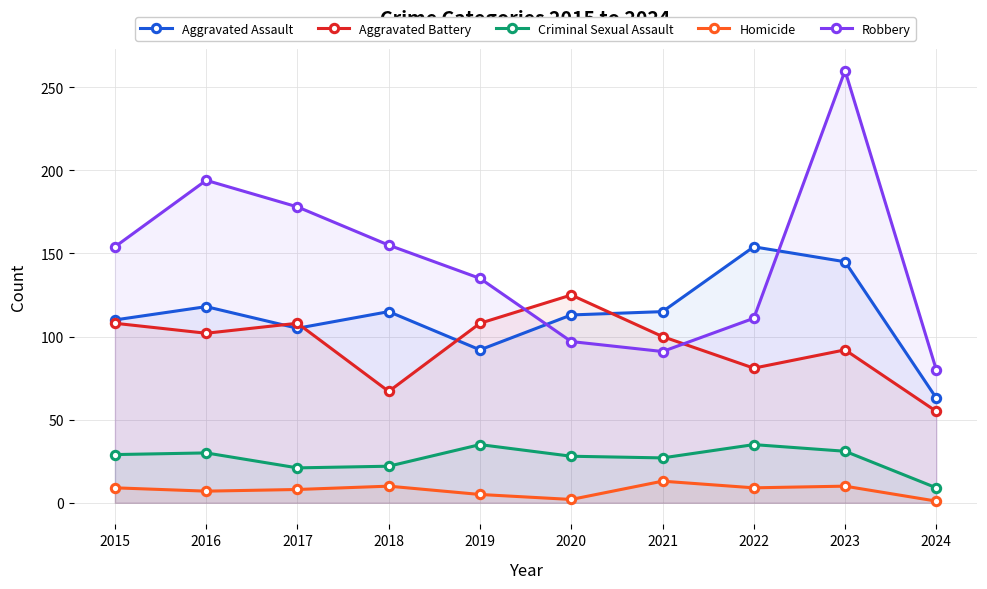

Which series ends up on top after the final intersection of Aggravated Battery and Robbery?

Robbery